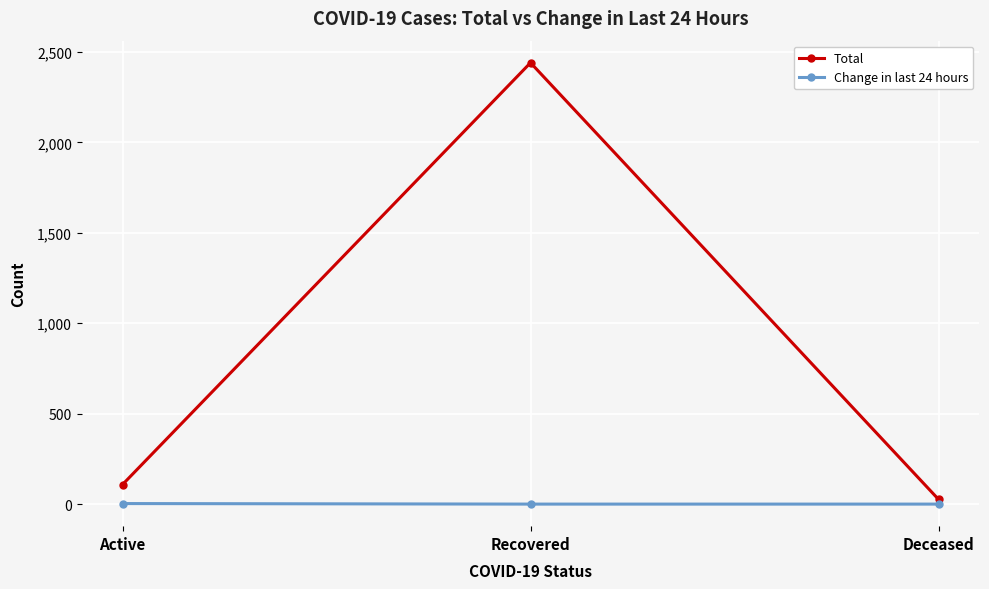

What is the label of the 2nd point from the right?

Recovered